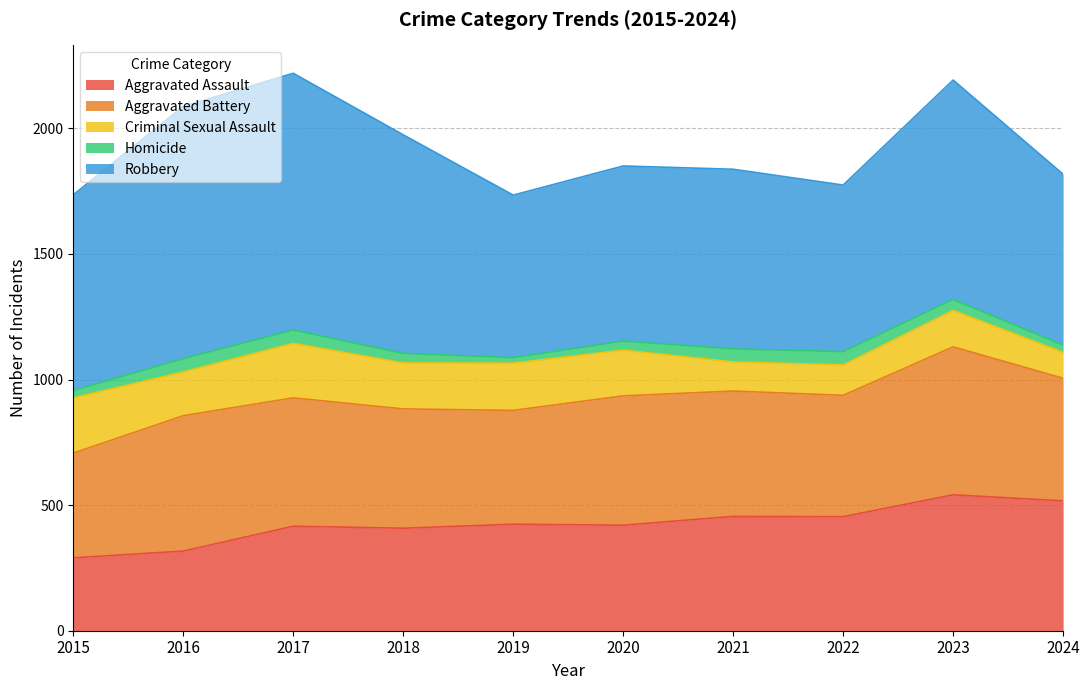

Reading right to left, what are all the values shown in this chart?

Aggravated Assault: 517	541	454	455	420	424	408	416	317	290
Aggravated Battery: 488	589	483	499	515	453	475	511	539	417
Criminal Sexual Assault: 103	145	121	116	182	188	183	217	174	220
Homicide: 29	44	53	52	36	22	38	53	53	29
Robbery: 680	873	663	715	697	647	870	1022	1004	779